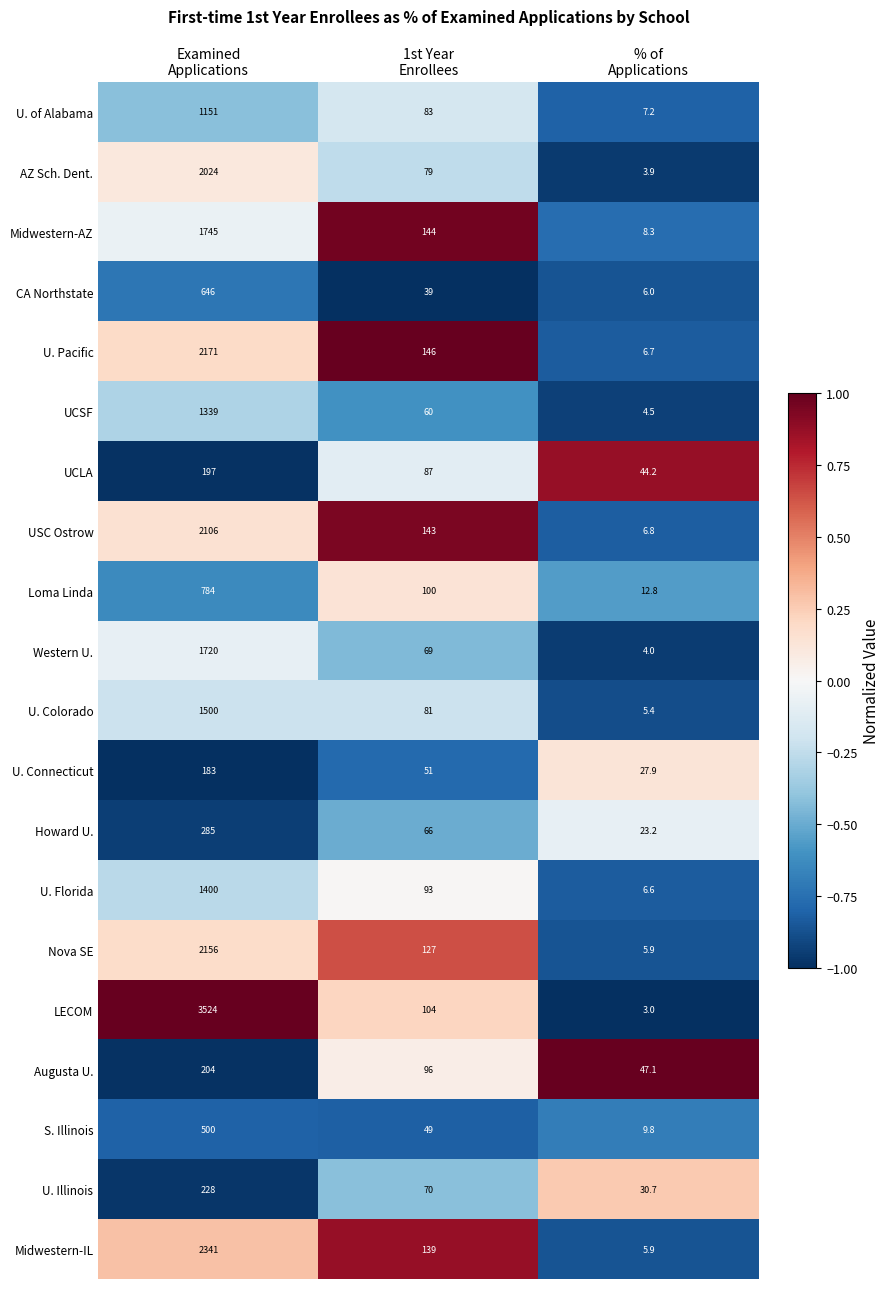

What is the difference between the maximum and minimum values in the U. Pacific series?

2164.3